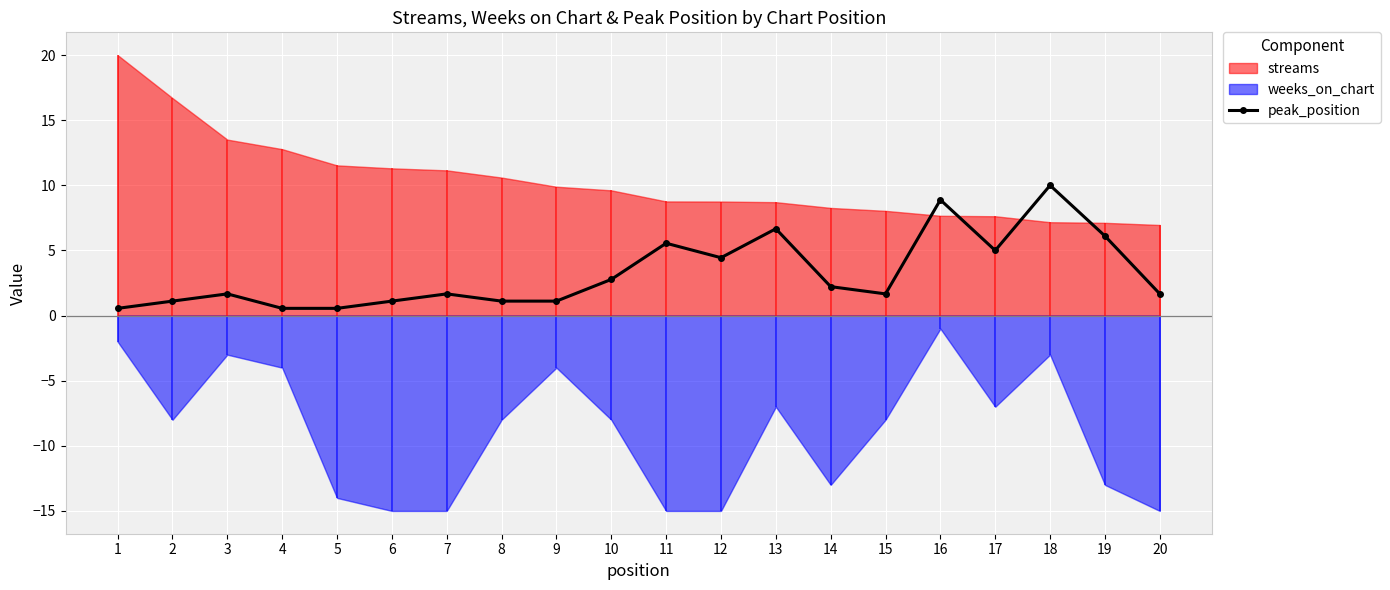

How many interior local peaks (higher than both neighbors) does the data have?

6